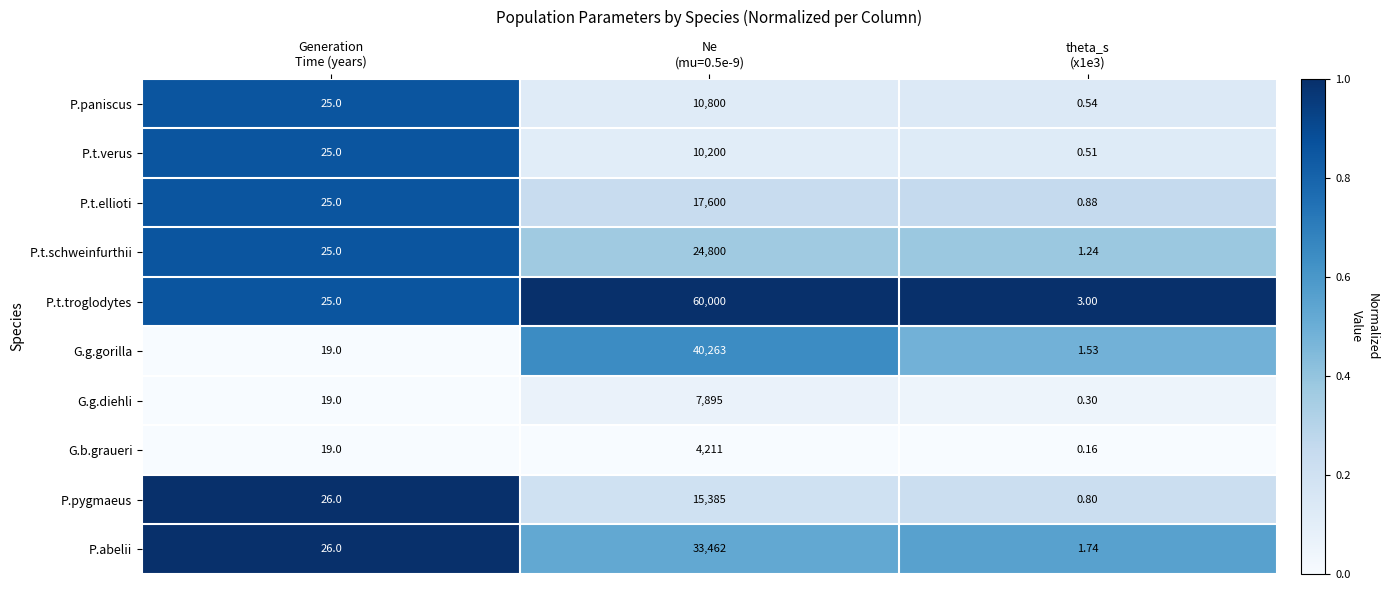

List the series in order of their peak value, lowest first.

G.b.graueri, G.g.diehli, P.t.verus, P.paniscus, P.pygmaeus, P.t.ellioti, P.t.schweinfurthii, P.abelii, G.g.gorilla, P.t.troglodytes